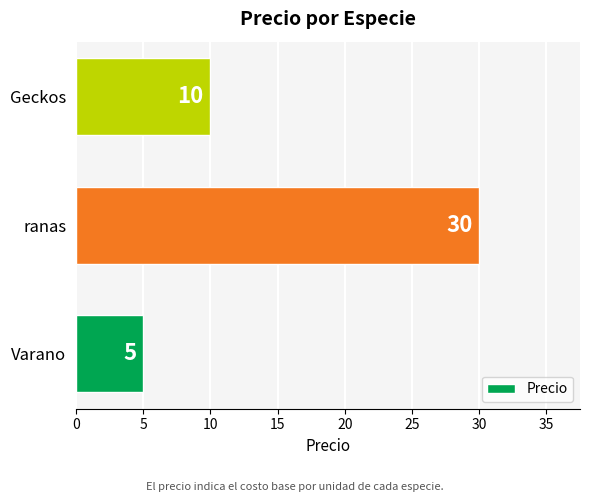

What is the change in value from ranas to Geckos?

-20